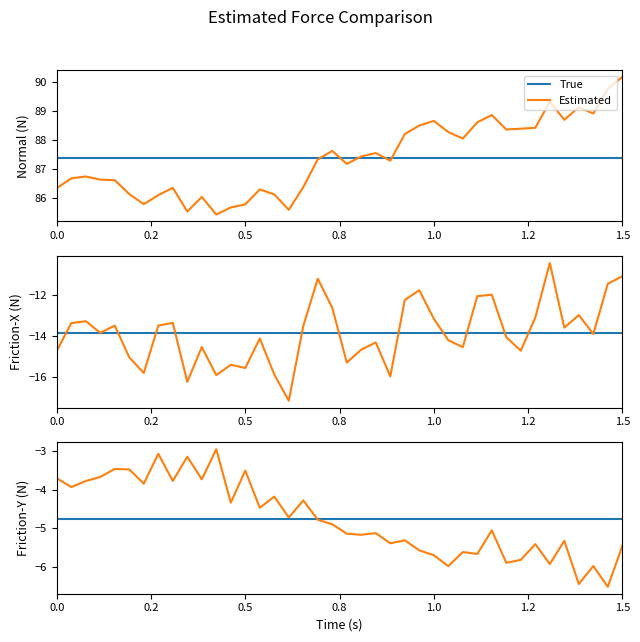

What is the label of the 35th point from the left?

34